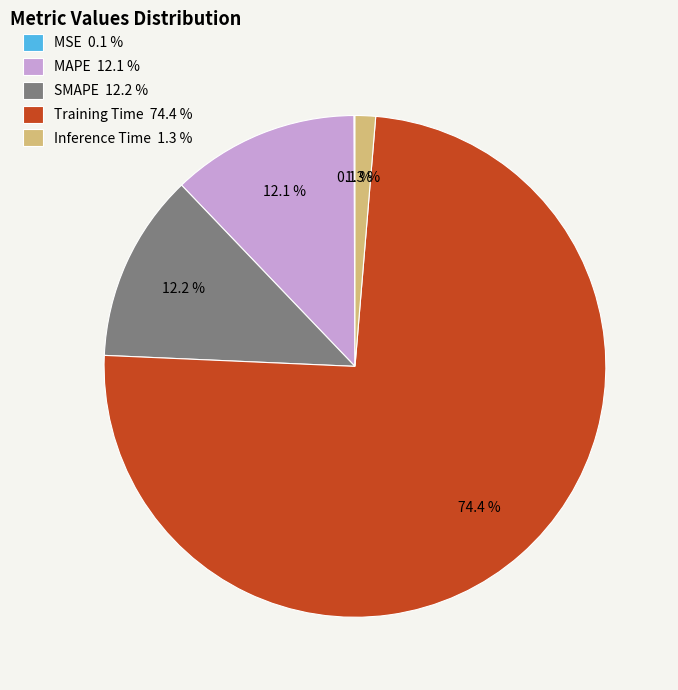

To the nearest percent, what is the combined percentage of SMAPE and Inference Time?

13%